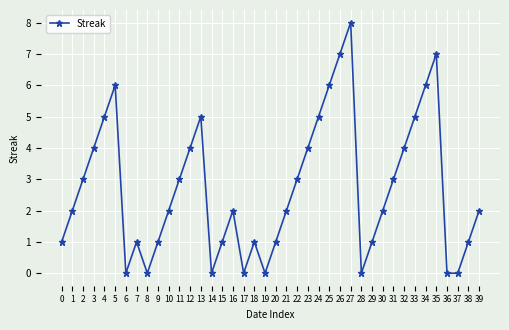

What is the greatest value displayed?

8